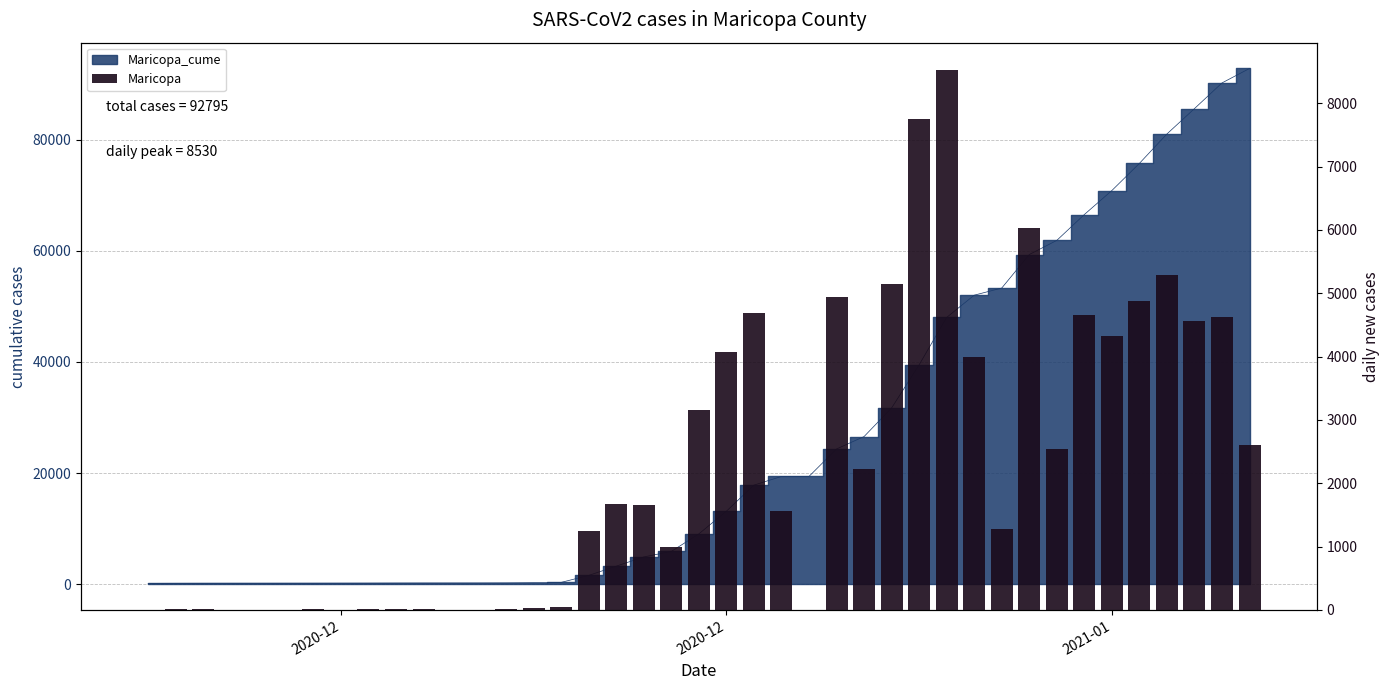

How many values are above zero?

39